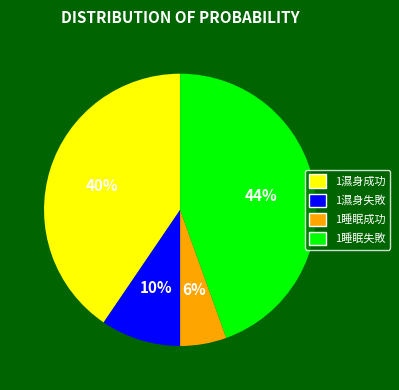

Does any single category account for the majority?

No